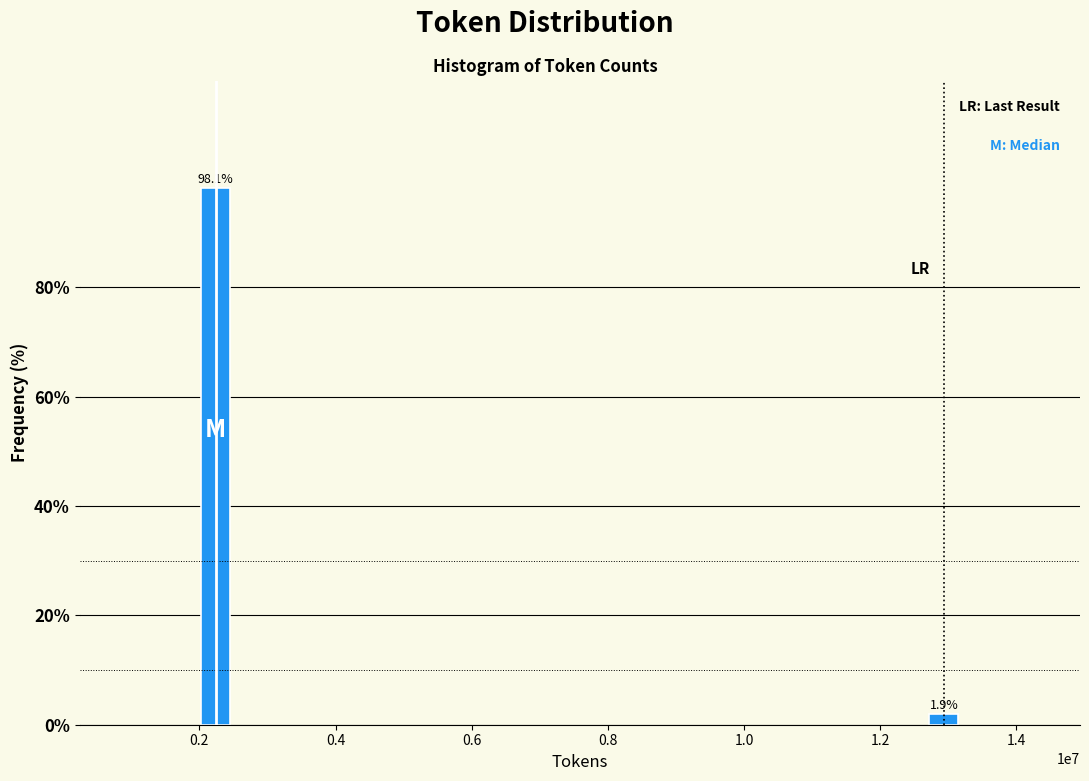

Reading left to right, transcribe all the data shown in this chart.

98.1	1.9